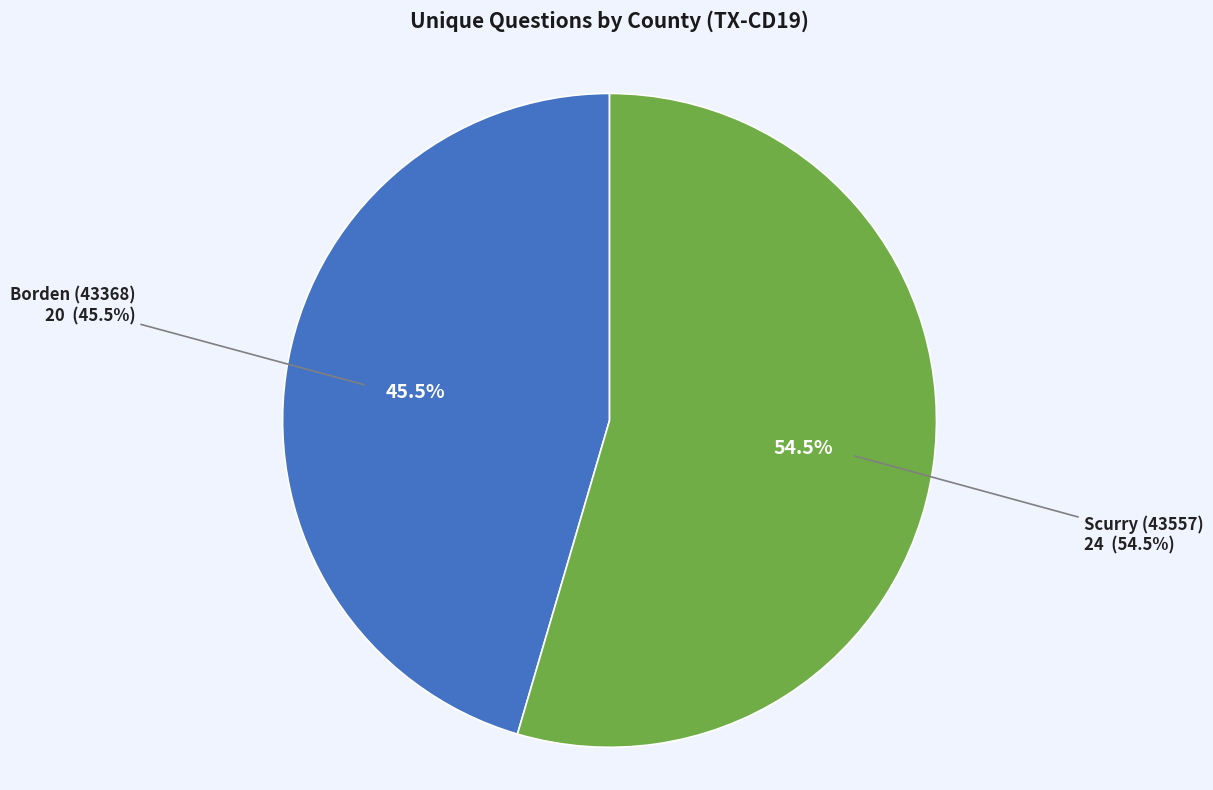

What is the ratio of the value at Borden (43368) to the value at Scurry (43557)?

0.8